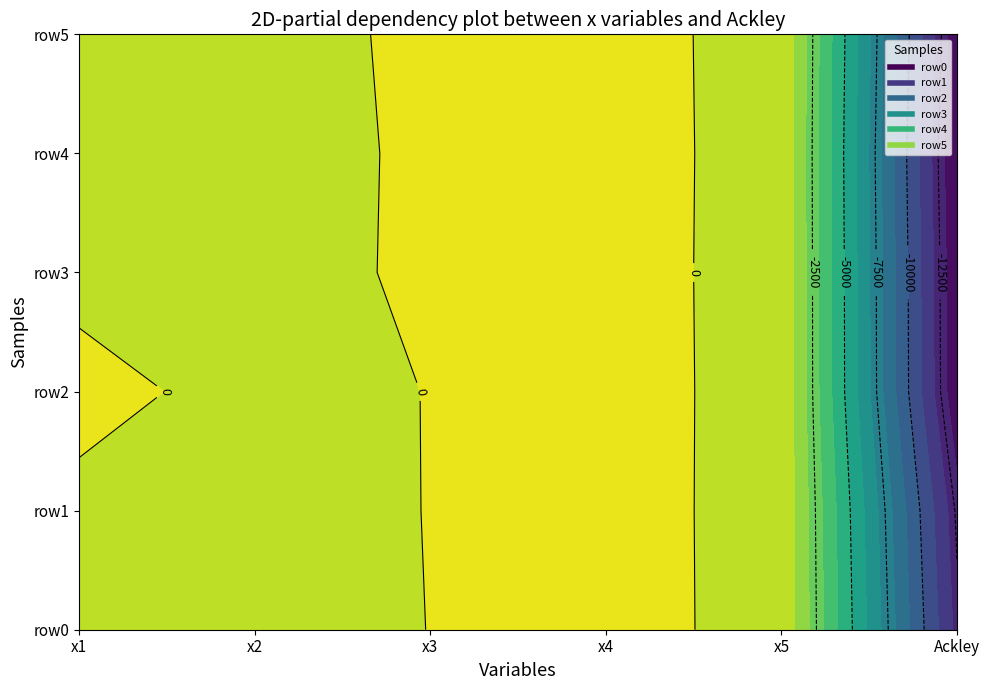

Count the number of categories in the chart.

6